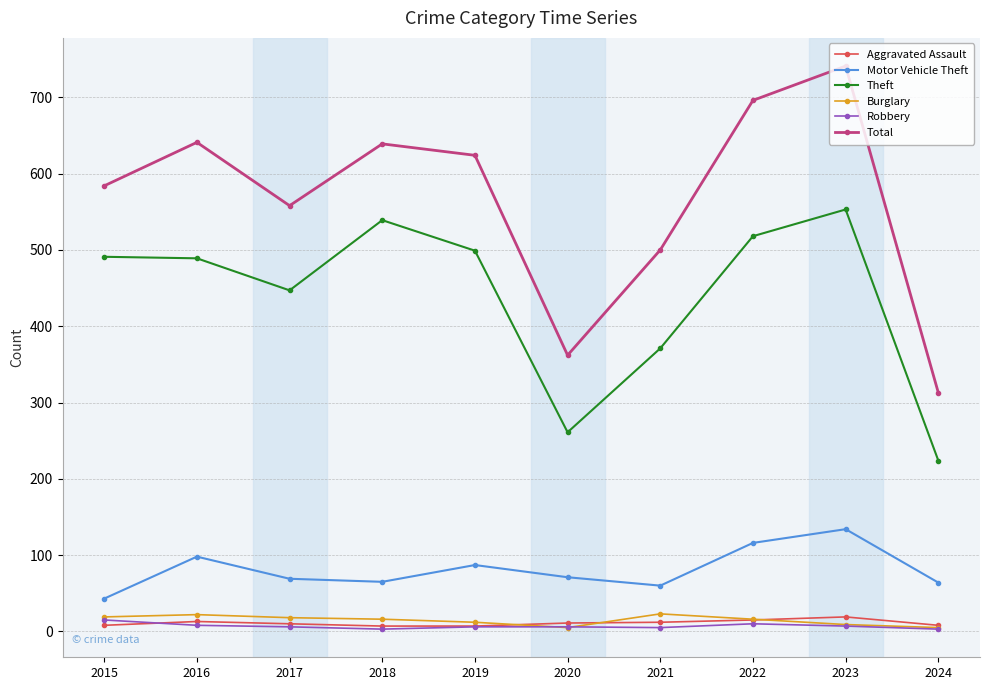

True or false: Burglary and Total cross at least once.

False